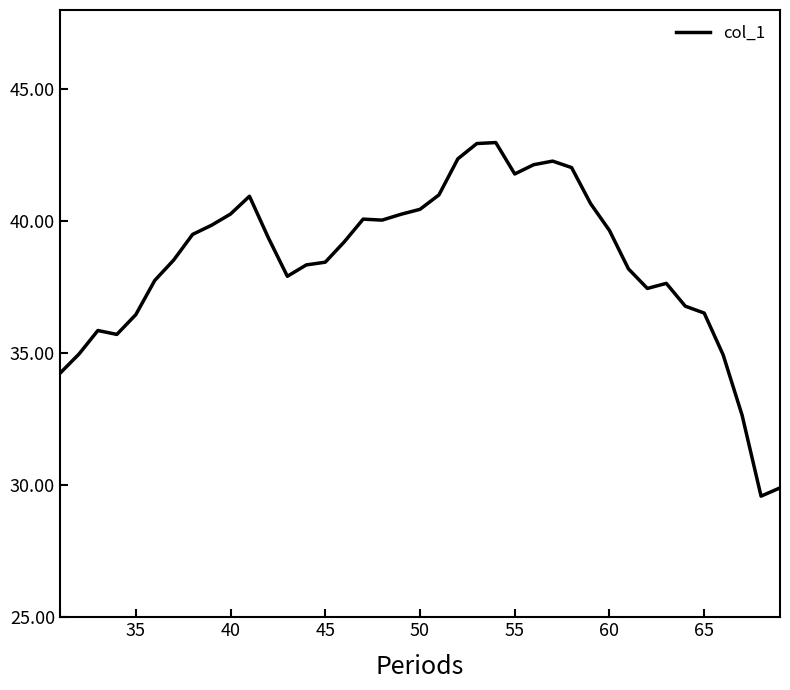

What is the maximum value shown in the chart?

43.0